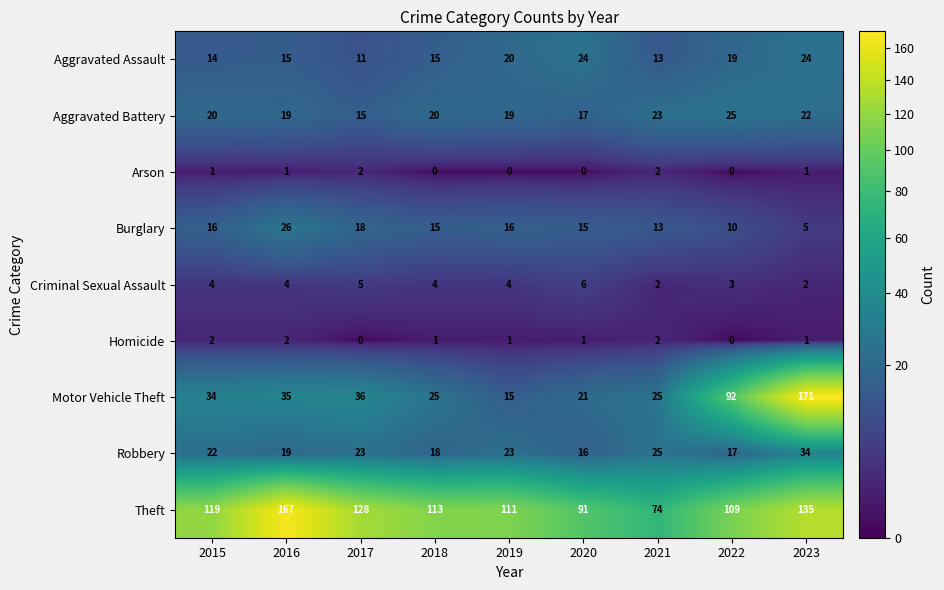

Which category has the highest value in the Robbery series?

2023